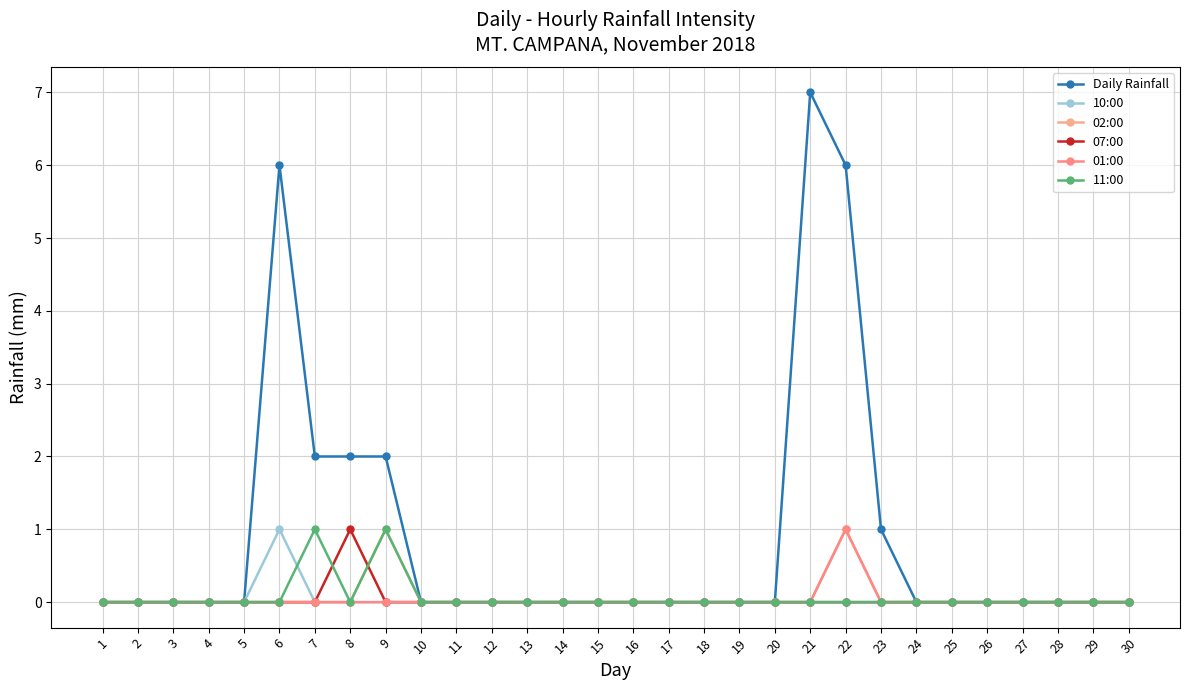

Reading left to right, list all the values displayed in this chart.

Daily Rainfall: 1=0	2=0	3=0	4=0	5=0	6=6	7=2	8=2	9=2	10=0	11=0	12=0	13=0	14=0	15=0	16=0	17=0	18=0	19=0	20=0	21=7	22=6	23=1	24=0	25=0	26=0	27=0	28=0	29=0	30=0
10:00: 1=0	2=0	3=0	4=0	5=0	6=1	7=0	8=0	9=0	10=0	11=0	12=0	13=0	14=0	15=0	16=0	17=0	18=0	19=0	20=0	21=0	22=0	23=0	24=0	25=0	26=0	27=0	28=0	29=0	30=0
02:00: 1=0	2=0	3=0	4=0	5=0	6=0	7=0	8=0	9=1	10=0	11=0	12=0	13=0	14=0	15=0	16=0	17=0	18=0	19=0	20=0	21=0	22=1	23=0	24=0	25=0	26=0	27=0	28=0	29=0	30=0
07:00: 1=0	2=0	3=0	4=0	5=0	6=0	7=0	8=1	9=0	10=0	11=0	12=0	13=0	14=0	15=0	16=0	17=0	18=0	19=0	20=0	21=0	22=0	23=0	24=0	25=0	26=0	27=0	28=0	29=0	30=0
01:00: 1=0	2=0	3=0	4=0	5=0	6=0	7=0	8=0	9=0	10=0	11=0	12=0	13=0	14=0	15=0	16=0	17=0	18=0	19=0	20=0	21=0	22=1	23=0	24=0	25=0	26=0	27=0	28=0	29=0	30=0
11:00: 1=0	2=0	3=0	4=0	5=0	6=0	7=1	8=0	9=1	10=0	11=0	12=0	13=0	14=0	15=0	16=0	17=0	18=0	19=0	20=0	21=0	22=0	23=0	24=0	25=0	26=0	27=0	28=0	29=0	30=0